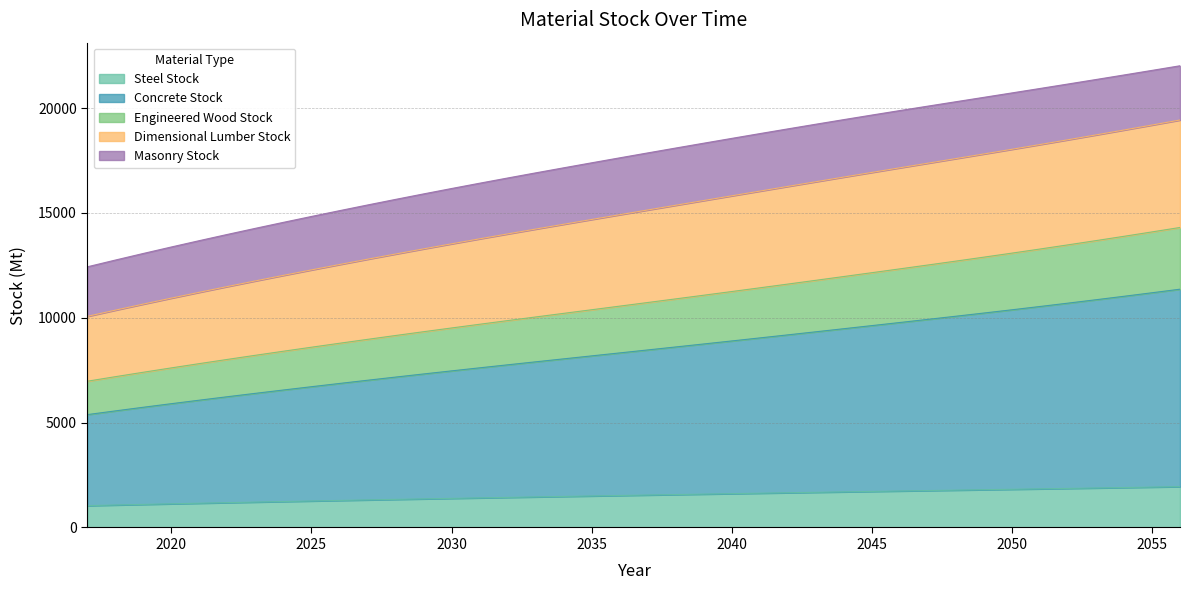

What is the maximum value for Steel Stock?

1947.3